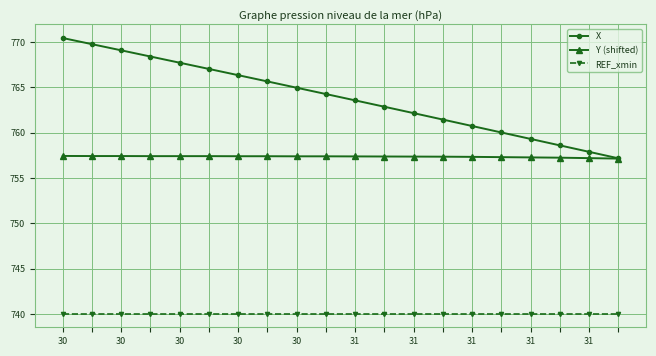

Which series has the largest total across all categories?

X